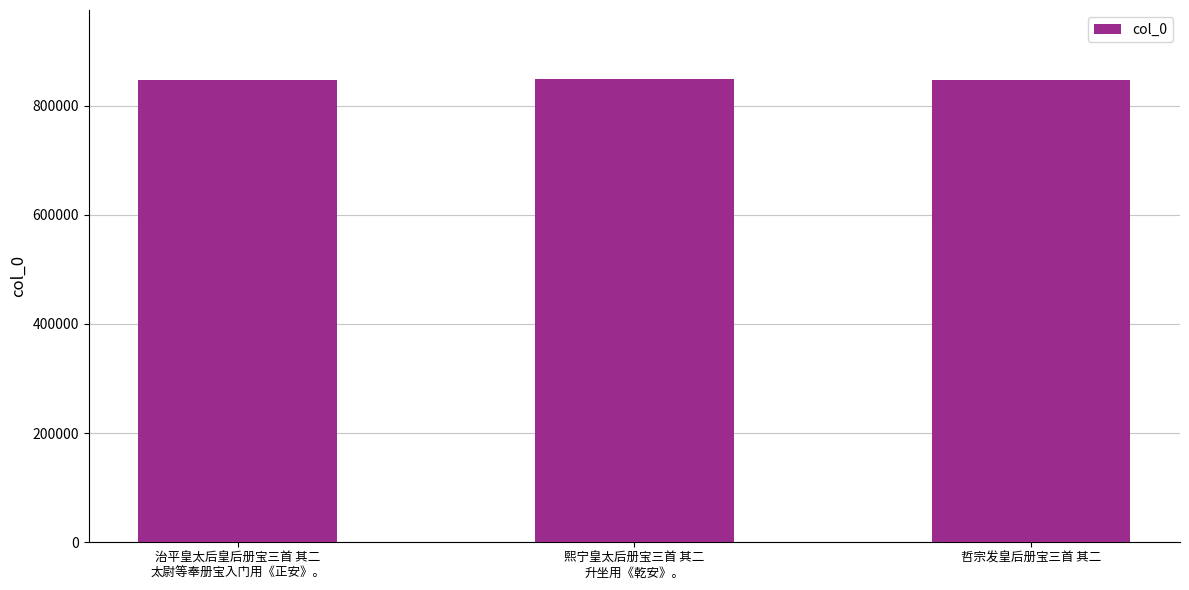

At which label does the data first exceed 847785?

熙宁皇太后册宝三首 其二
升坐用《乾安》。